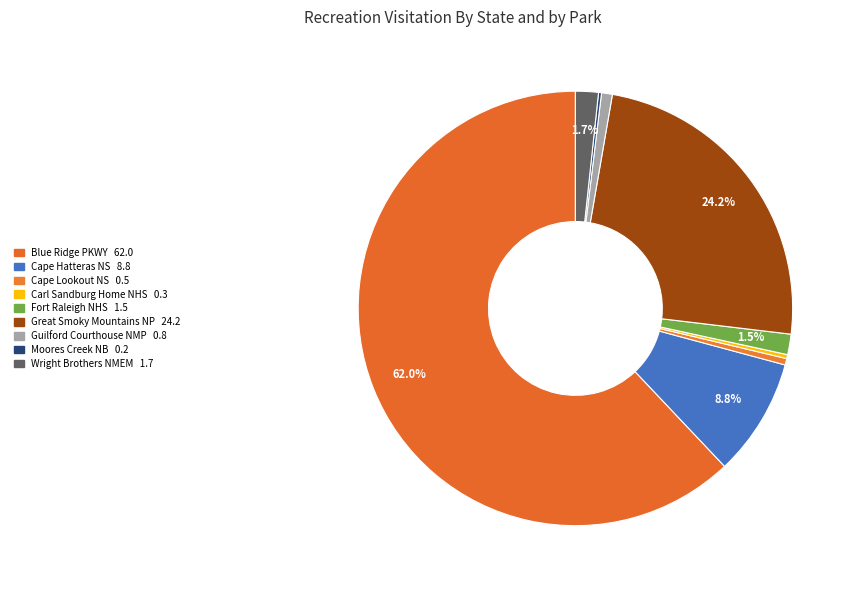

To the nearest percent, what is the average slice percentage?

11%